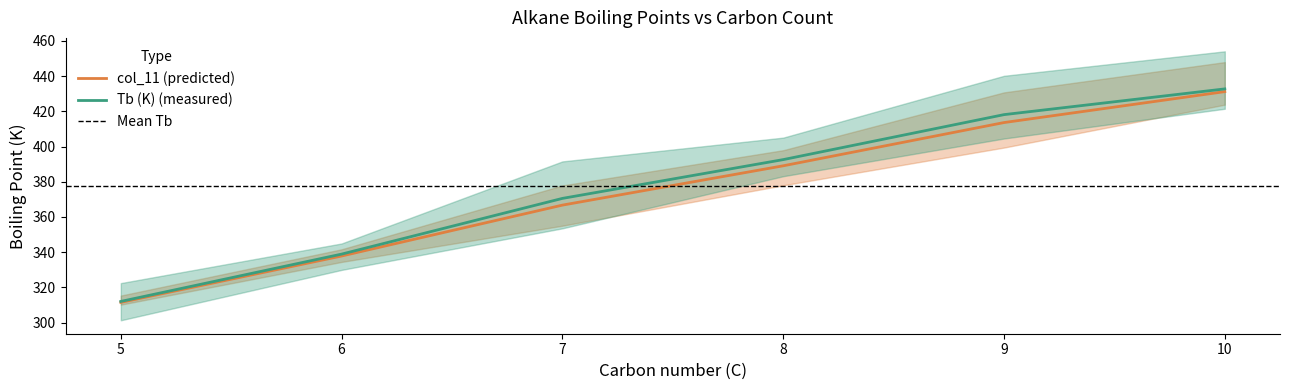

Is it true that col_11 (predicted) equals 431.2 at 10?

True